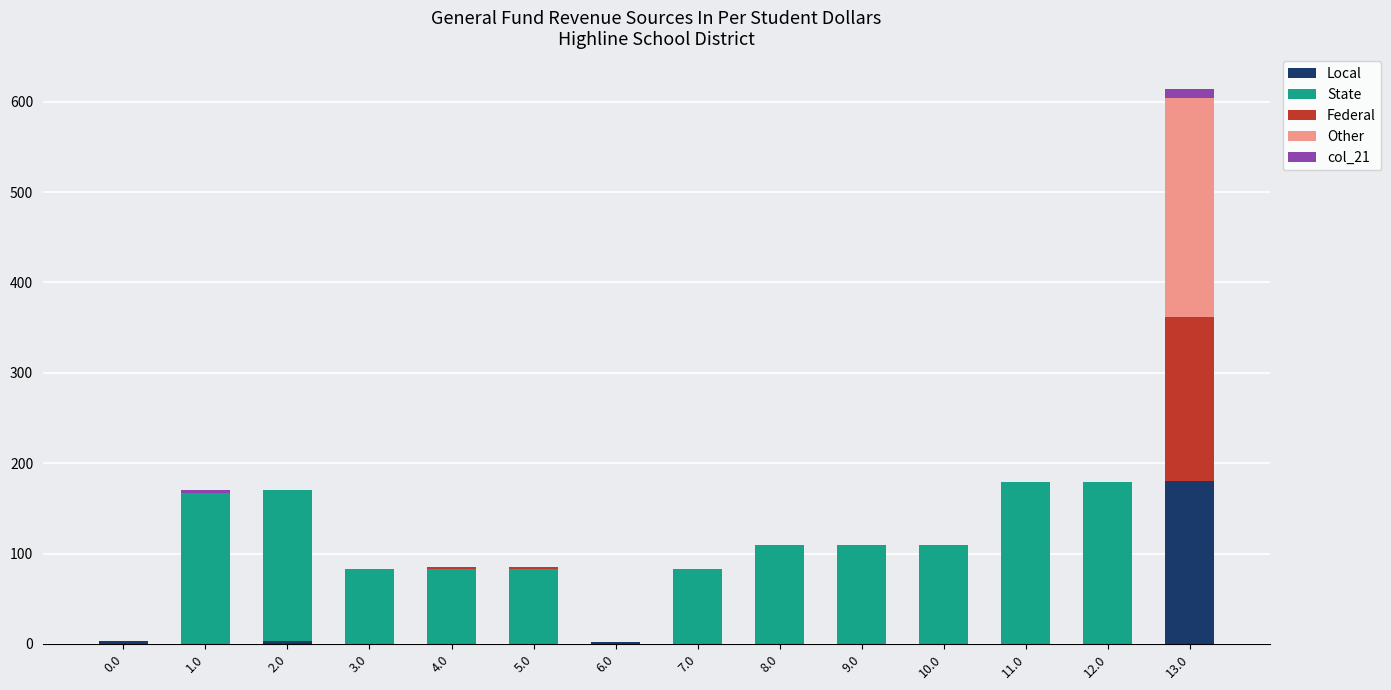

At which category is the sum across all series the highest?

13.0